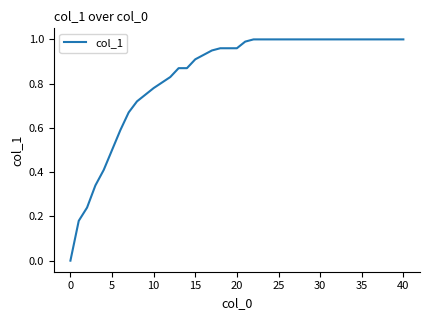

What is the difference between the maximum and minimum values?

1.0